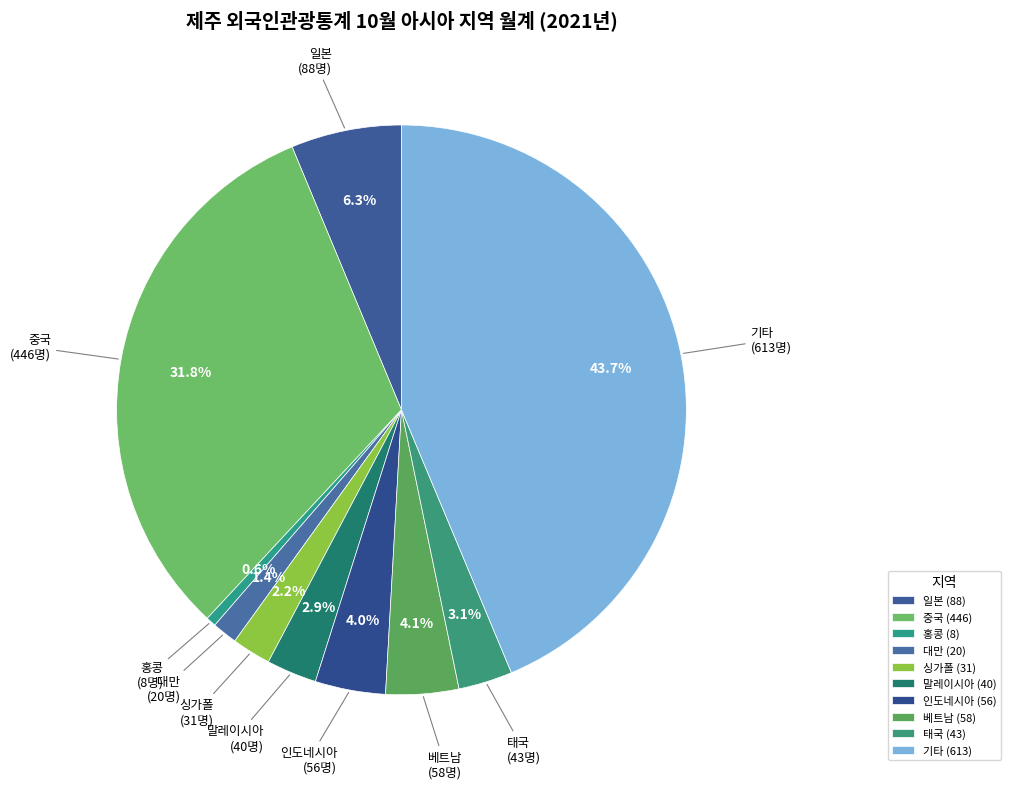

Is there a majority slice in this chart?

No